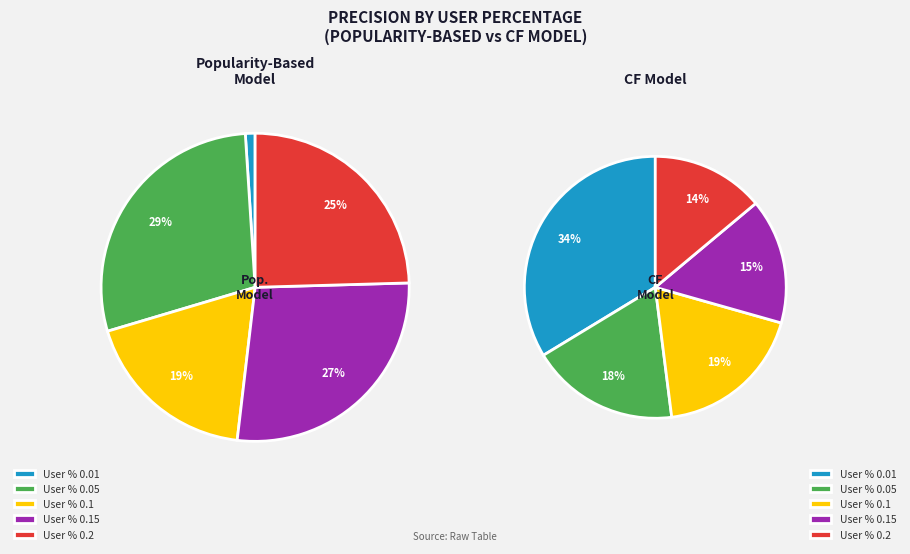

Is there a majority slice in this chart?

No